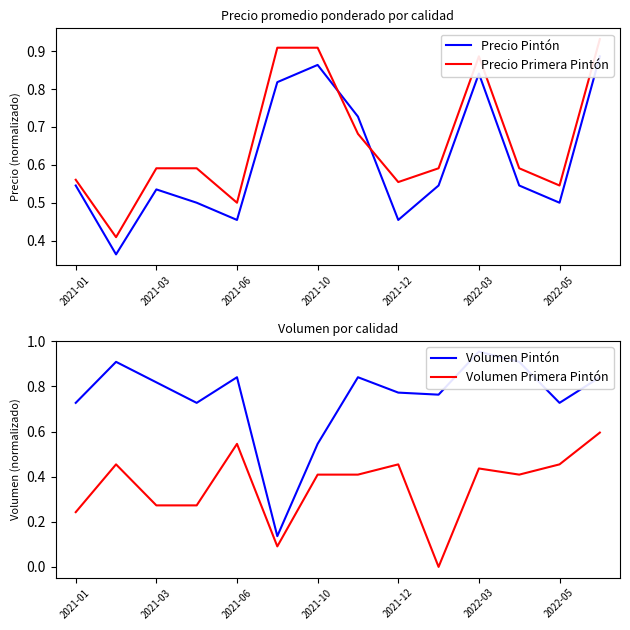

List the series in order of their peak value, lowest first.

Volumen Primera Pintón, Precio Pintón, Precio Primera Pintón, Volumen Pintón